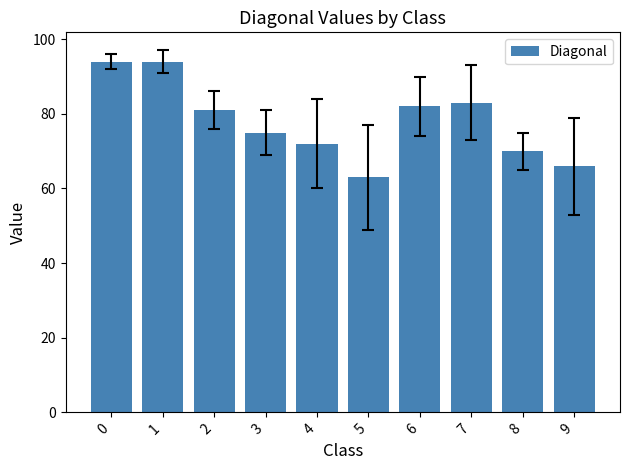

What is the value of the 4th bar from the left?

75